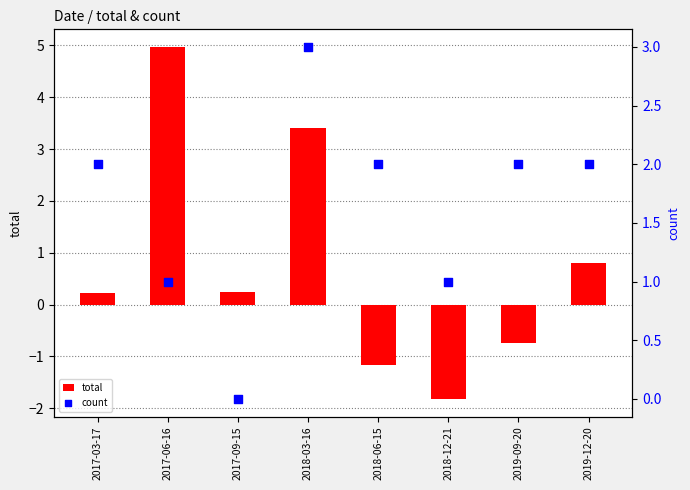

What are all the series names shown in the legend?

total, count